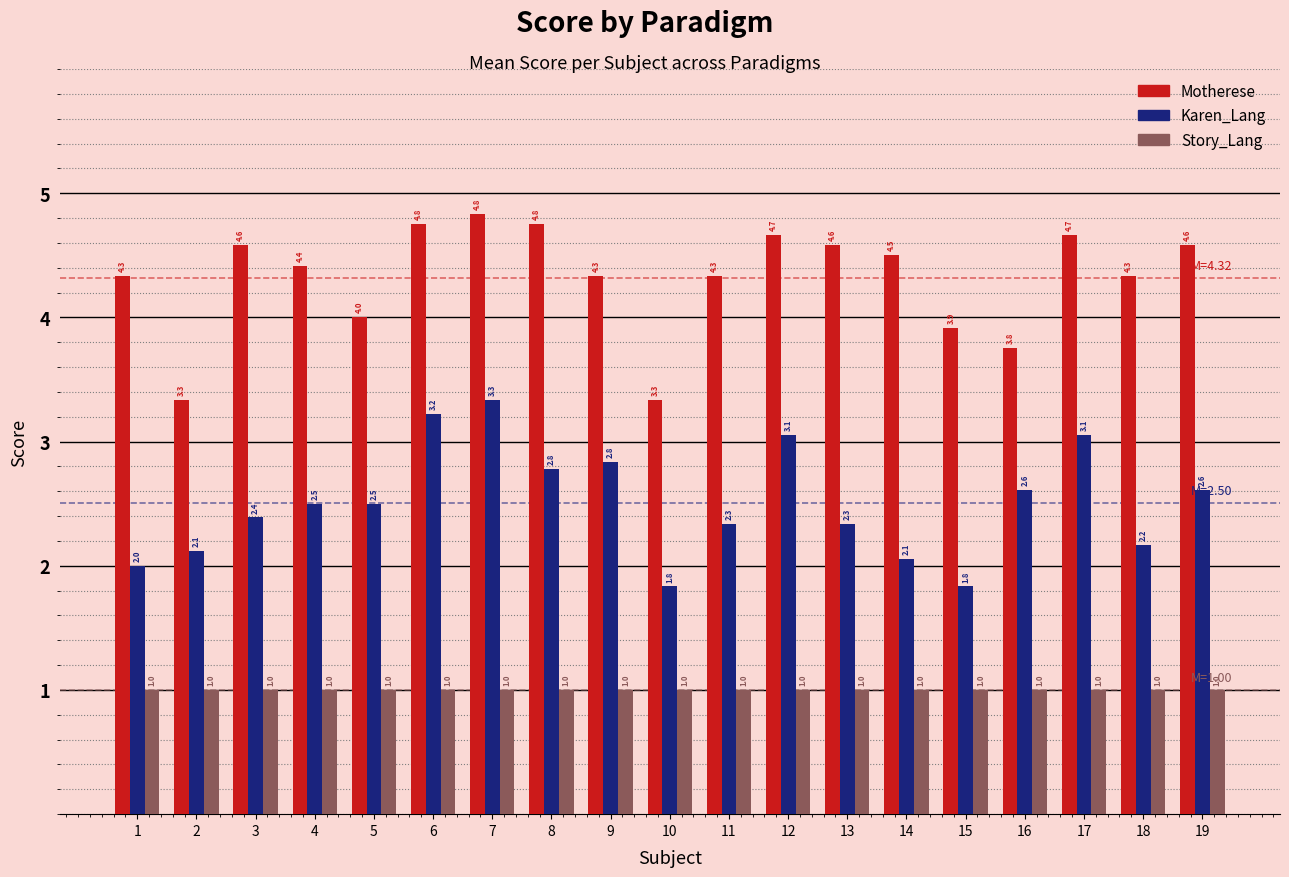

The Karen_Lang series shows 2.8 at 9. True or false?

True